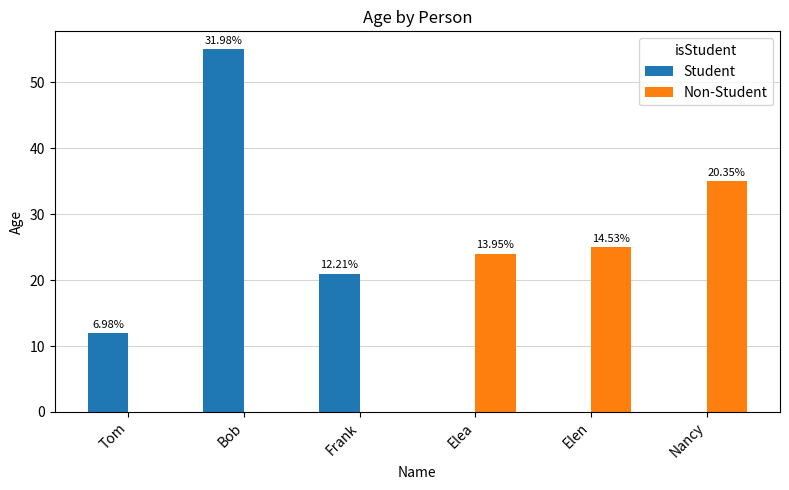

What are all the series names shown in the legend?

Student, Non-Student